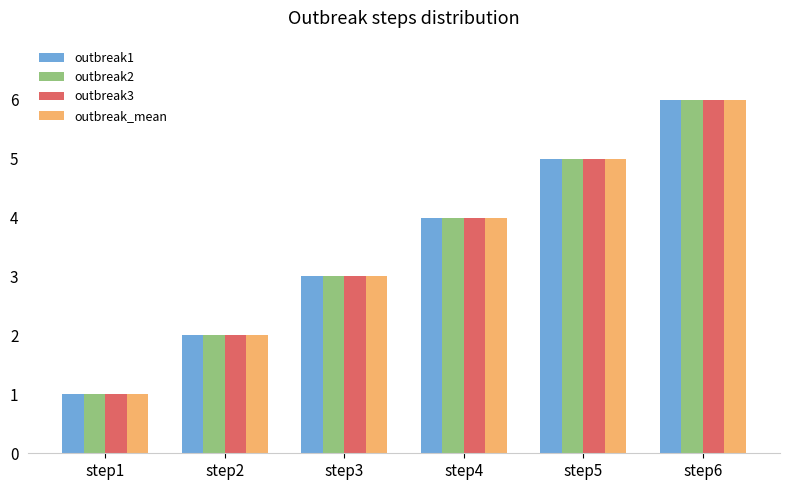

Is it true that outbreak3 equals 6 at step6?

True